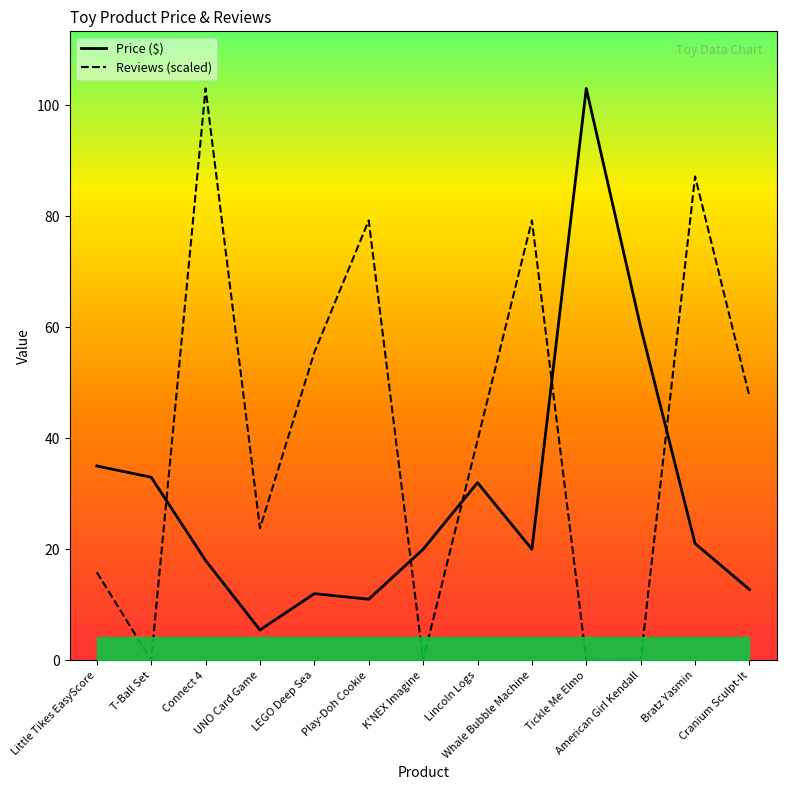

At which category is the sum across all series the highest?

Connect 4